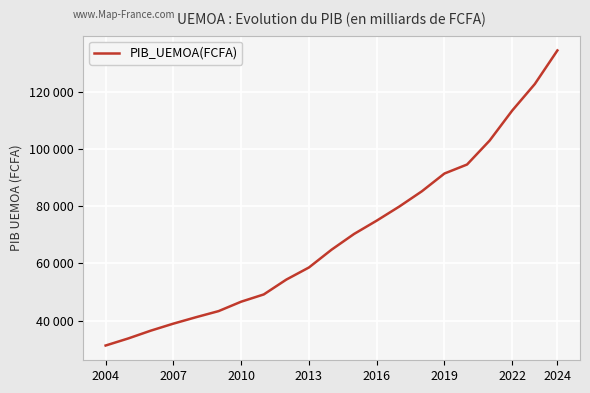

True or false: there are more than 1 points higher than both neighbors.

False